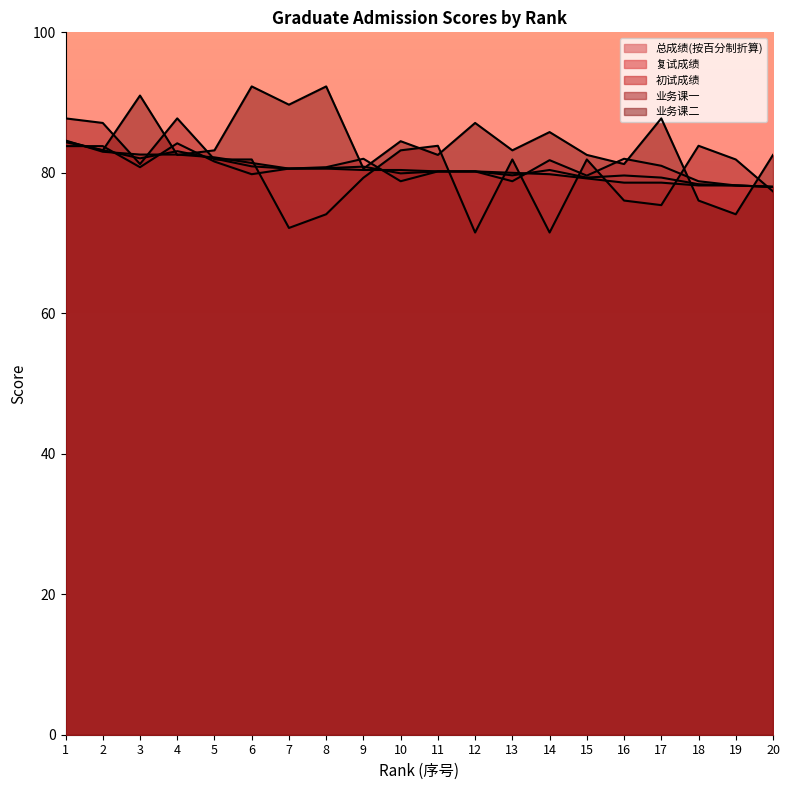

How many values in the 初试成绩 series are below 80?

7